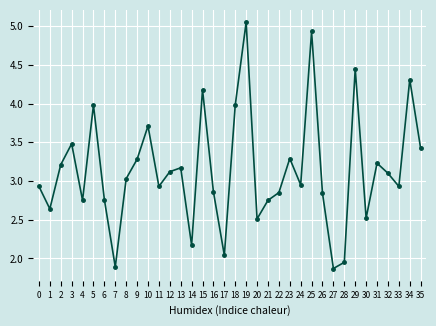

At which category does the chart reach its peak across all series?

19